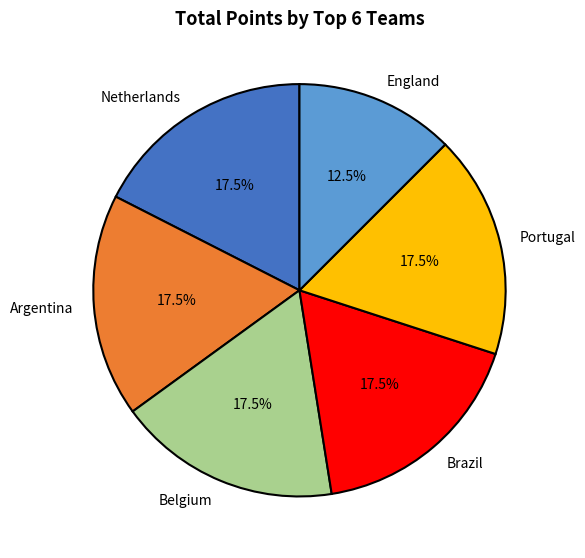

Which category has the smallest portion of the pie?

England